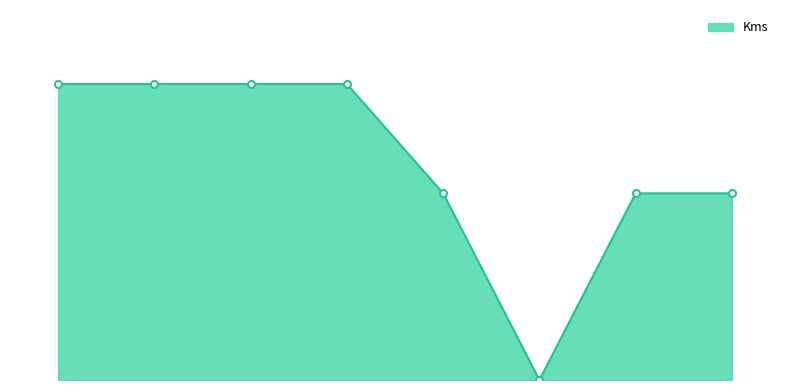

Reading left to right, transcribe all the data shown in this chart.

766	766	766	766	483	0	483	483